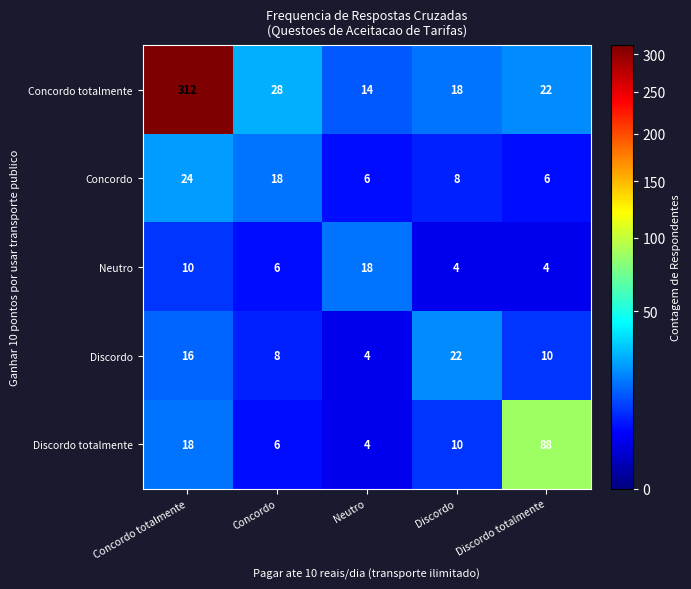

Rank the series by their maximum value, from lowest to highest.

Neutro, Discordo, Concordo, Discordo totalmente, Concordo totalmente